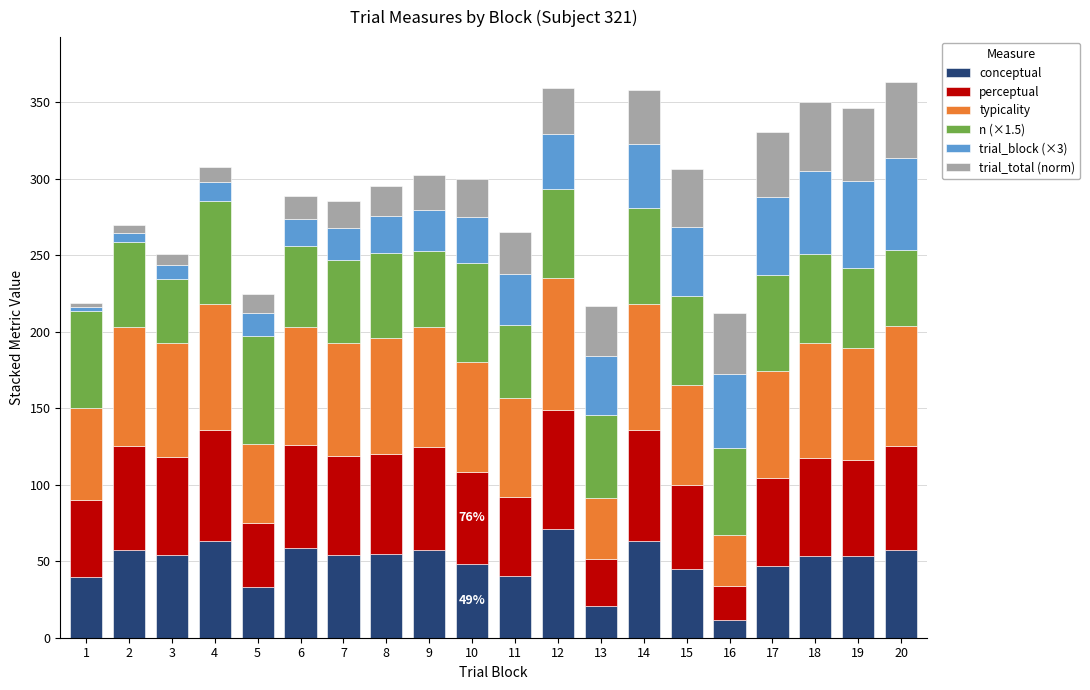

What is the average value of the conceptual series?

49.1